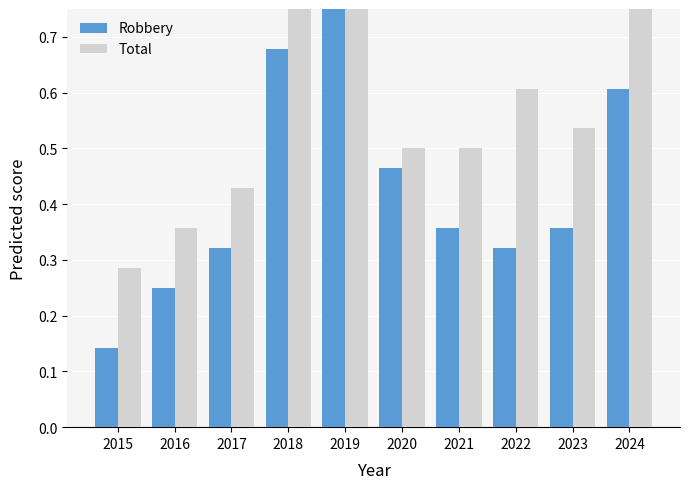

List the labels in order of Total value, smallest first.

2015, 2016, 2017, 2020, 2021, 2023, 2022, 2018, 2019, 2024